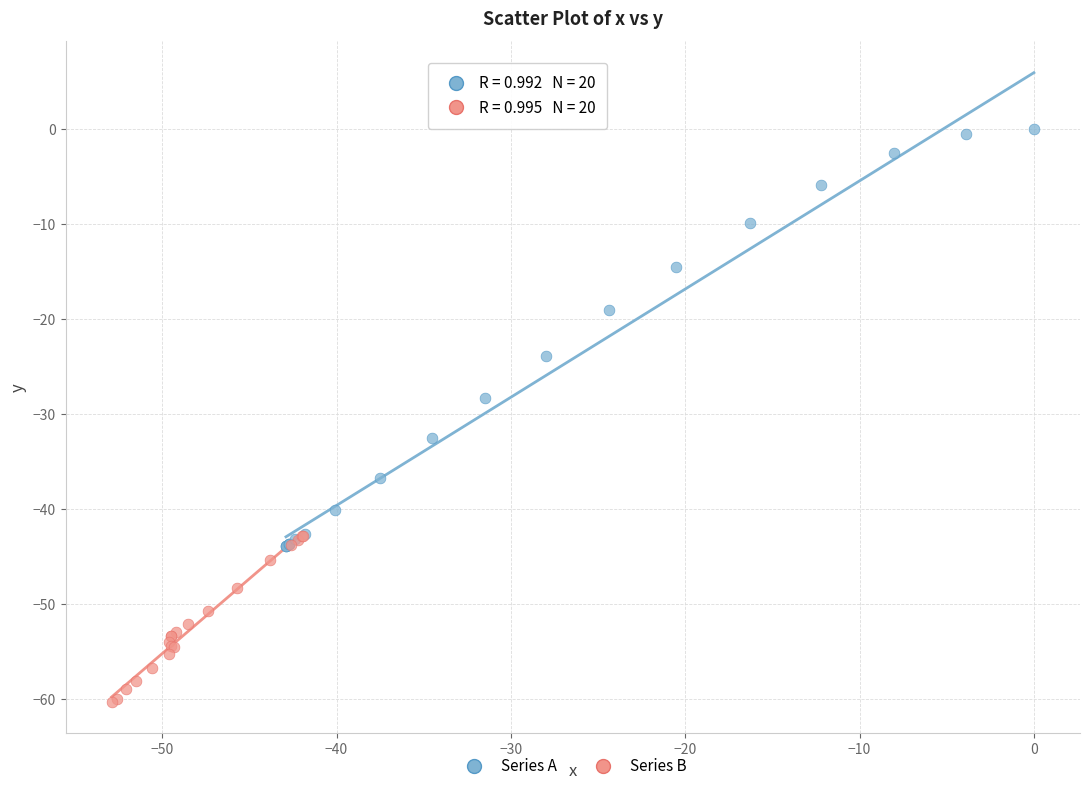

Which series reaches the minimum Y coordinate?

Series B